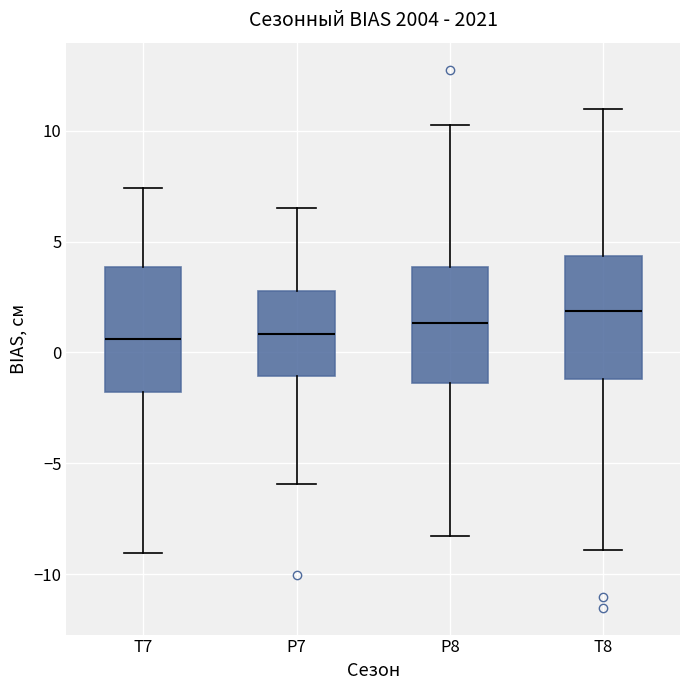

Which box's median line is the highest?

T8